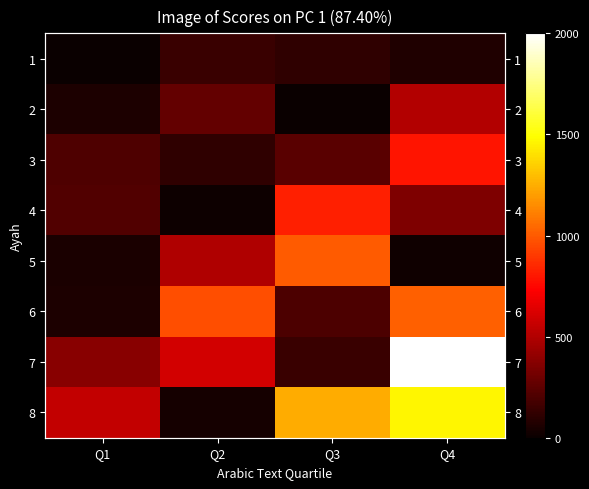

Where is 7 nearest to the value 1073?

Q2